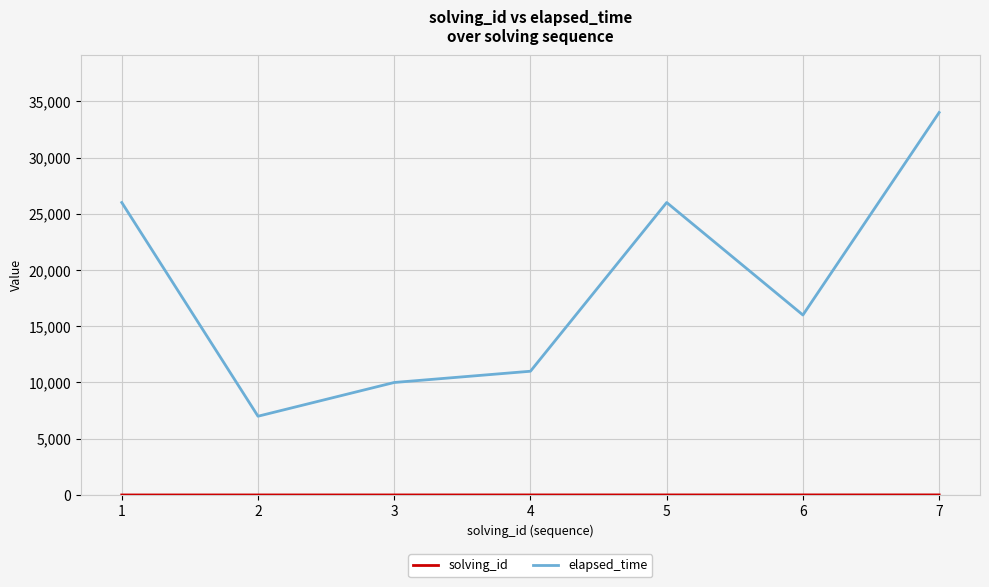

What is the minimum value for elapsed_time?

7000